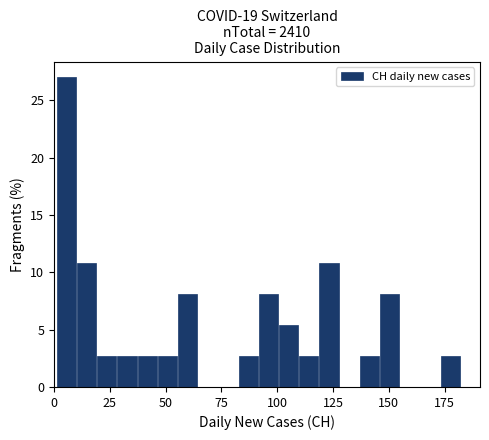

Read against the x-axis, roughly where is the centre of the tallest bar?

5